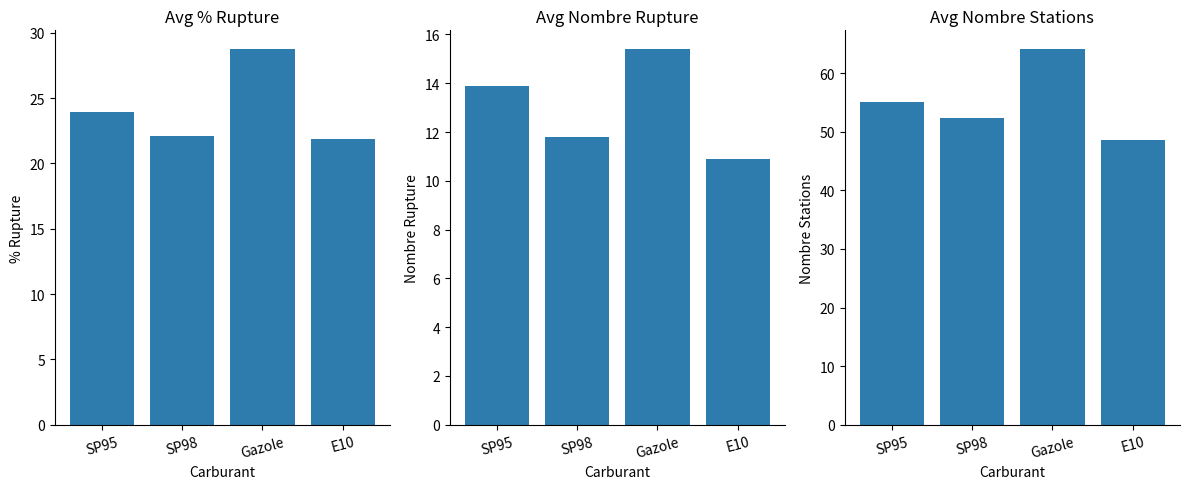

The value of Avg % Rupture at SP98 is 13.4. True or false?

False